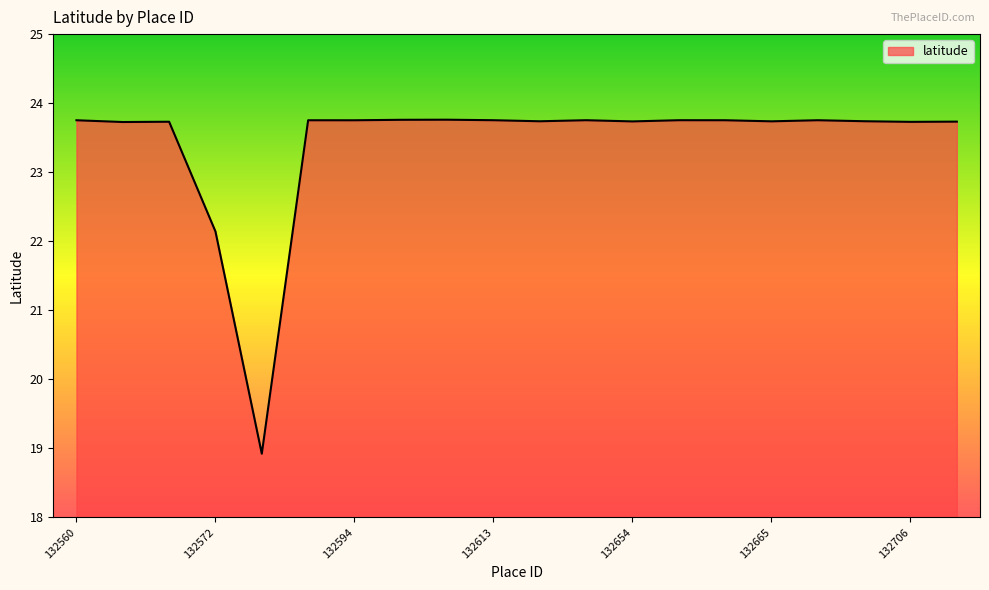

What is the maximum value shown in the chart?

23.8